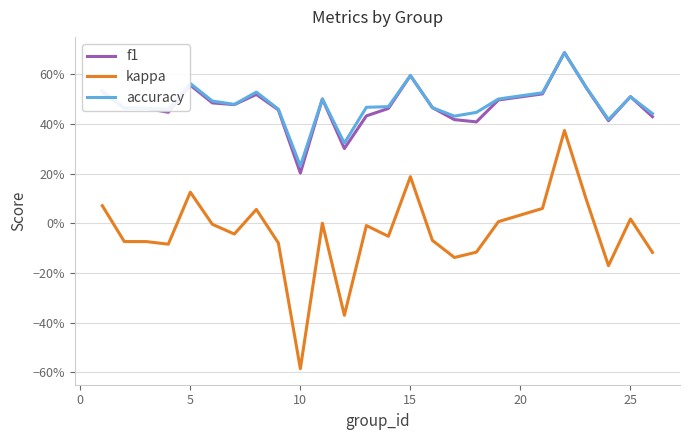

Which series has the largest total across all categories?

accuracy